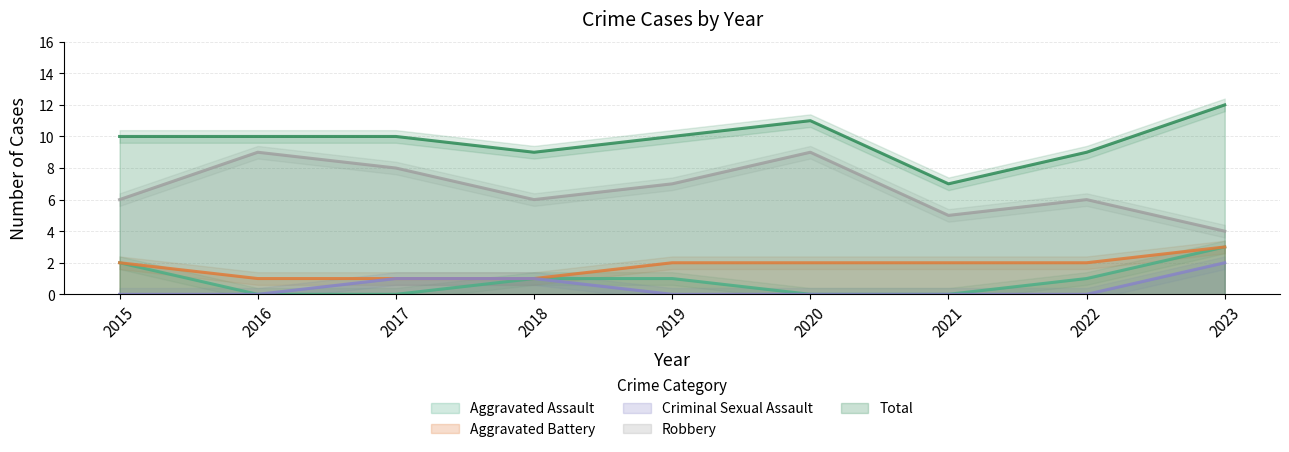

Reading left to right, extract all data points from this chart.

Aggravated Assault: 2015=2	2016=0	2017=0	2018=1	2019=1	2020=0	2021=0	2022=1	2023=3
Aggravated Battery: 2015=2	2016=1	2017=1	2018=1	2019=2	2020=2	2021=2	2022=2	2023=3
Criminal Sexual Assault: 2015=0	2016=0	2017=1	2018=1	2019=0	2020=0	2021=0	2022=0	2023=2
Robbery: 2015=6	2016=9	2017=8	2018=6	2019=7	2020=9	2021=5	2022=6	2023=4
Total: 2015=10	2016=10	2017=10	2018=9	2019=10	2020=11	2021=7	2022=9	2023=12